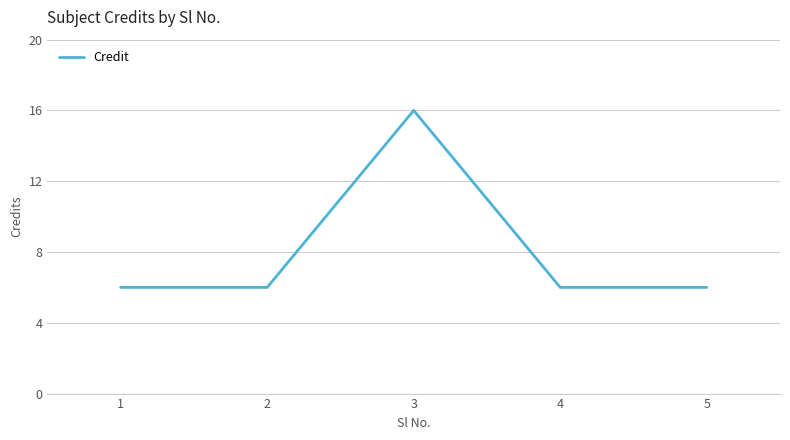

Count the number of categories in the chart.

5